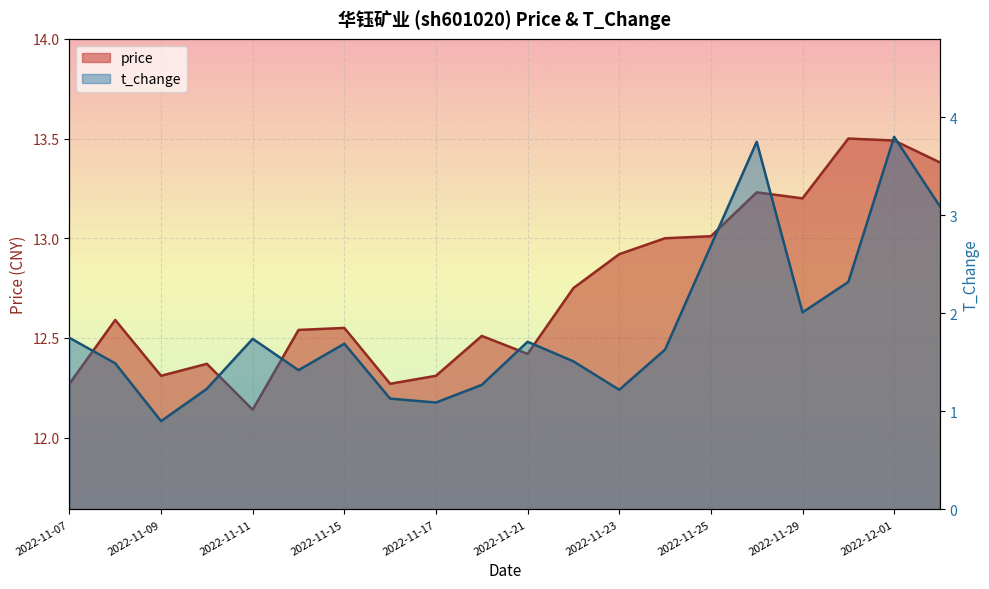

Reading left to right, transcribe all the data shown in this chart.

price: 2022-11-07=12.3	2022-11-08=12.6	2022-11-09=12.3	2022-11-10=12.4	2022-11-11=12.1	2022-11-14=12.5	2022-11-15=12.6	2022-11-16=12.3	2022-11-17=12.3	2022-11-18=12.5	2022-11-21=12.4	2022-11-22=12.8	2022-11-23=12.9	2022-11-24=13.0	2022-11-25=13.0	2022-11-28=13.2	2022-11-29=13.2	2022-11-30=13.5	2022-12-01=13.5	2022-12-02=13.4
t_change: 2022-11-07=1.8	2022-11-08=1.5	2022-11-09=0.9	2022-11-10=1.2	2022-11-11=1.7	2022-11-14=1.4	2022-11-15=1.7	2022-11-16=1.1	2022-11-17=1.1	2022-11-18=1.3	2022-11-21=1.7	2022-11-22=1.5	2022-11-23=1.2	2022-11-24=1.6	2022-11-25=2.7	2022-11-28=3.8	2022-11-29=2.0	2022-11-30=2.3	2022-12-01=3.8	2022-12-02=3.1